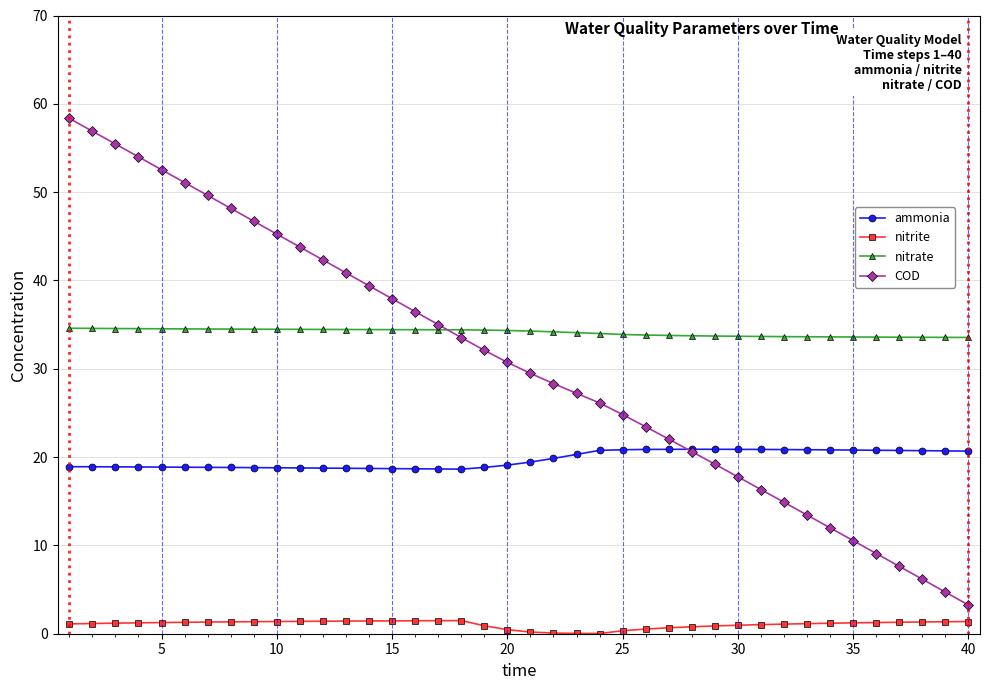

Which series has the largest total across all categories?

nitrate